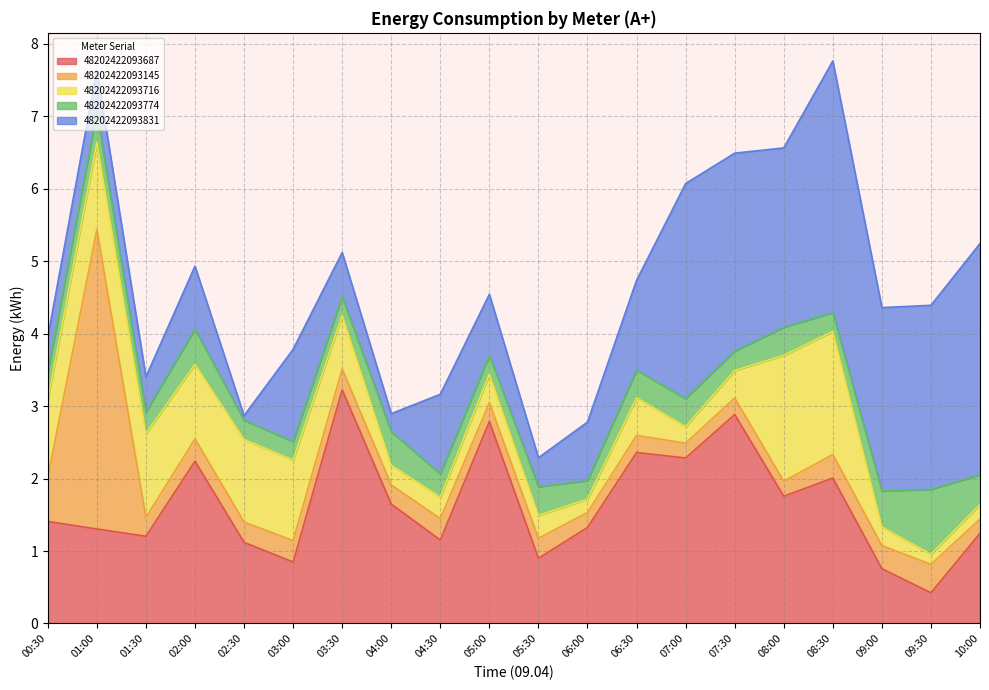

What is the label of the 5th point from the right?

08:00